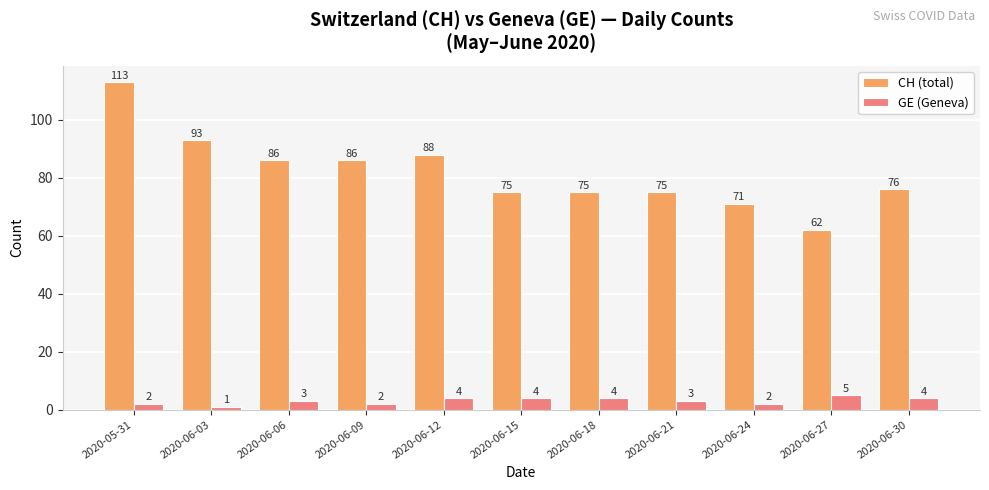

Rank the series by their maximum value, from highest to lowest.

CH (total), GE (Geneva)